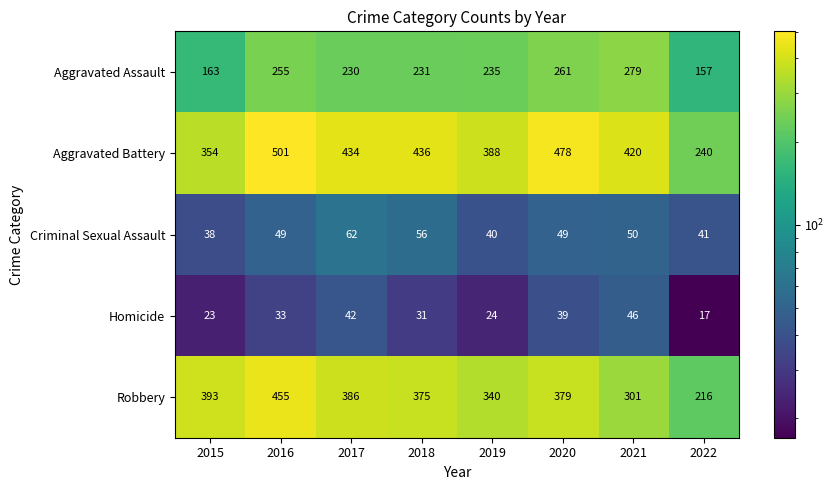

Which series has the largest range (max minus min)?

Aggravated Battery